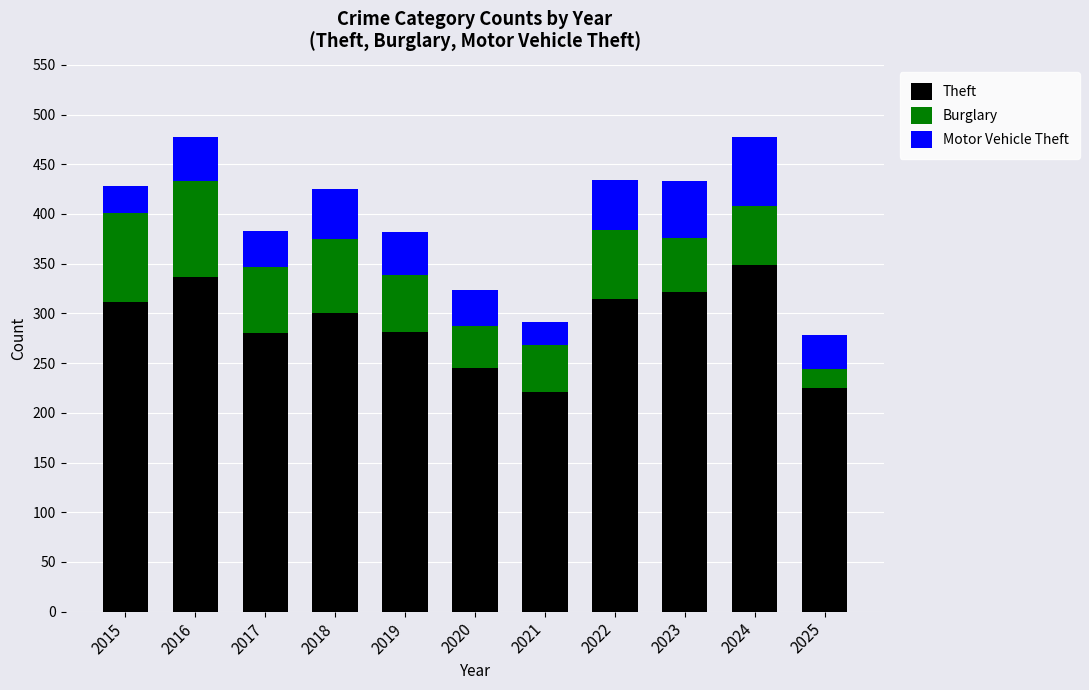

The value of Theft at 2016 is 337. True or false?

True